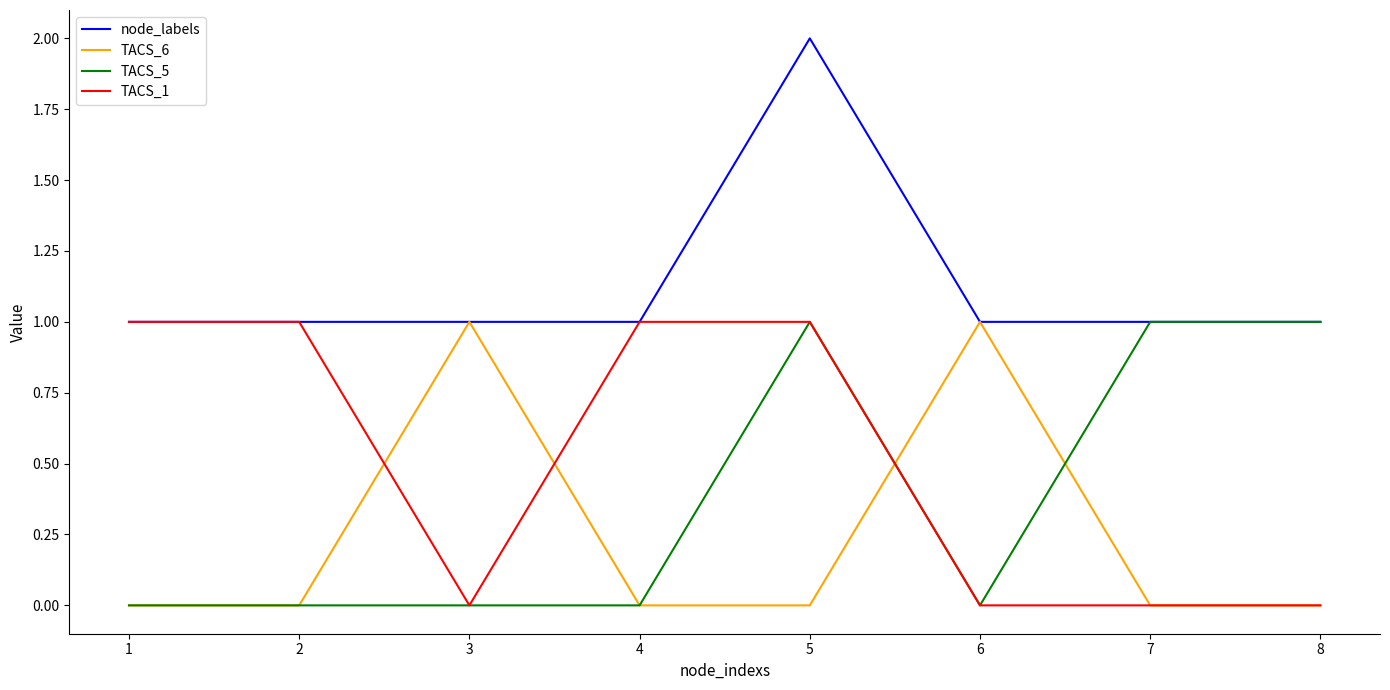

Is this an area chart (filled region under the line)?

No